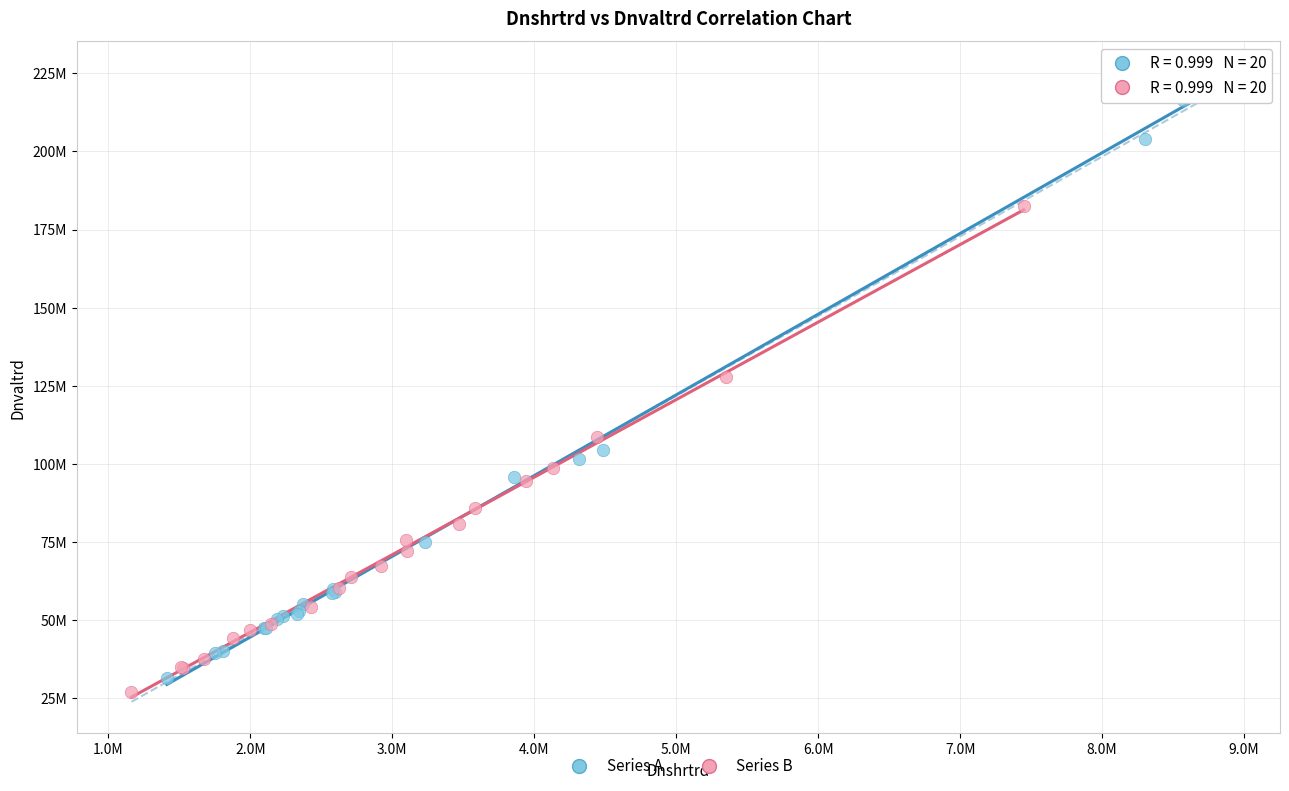

Which series reaches the maximum Y coordinate?

Series A